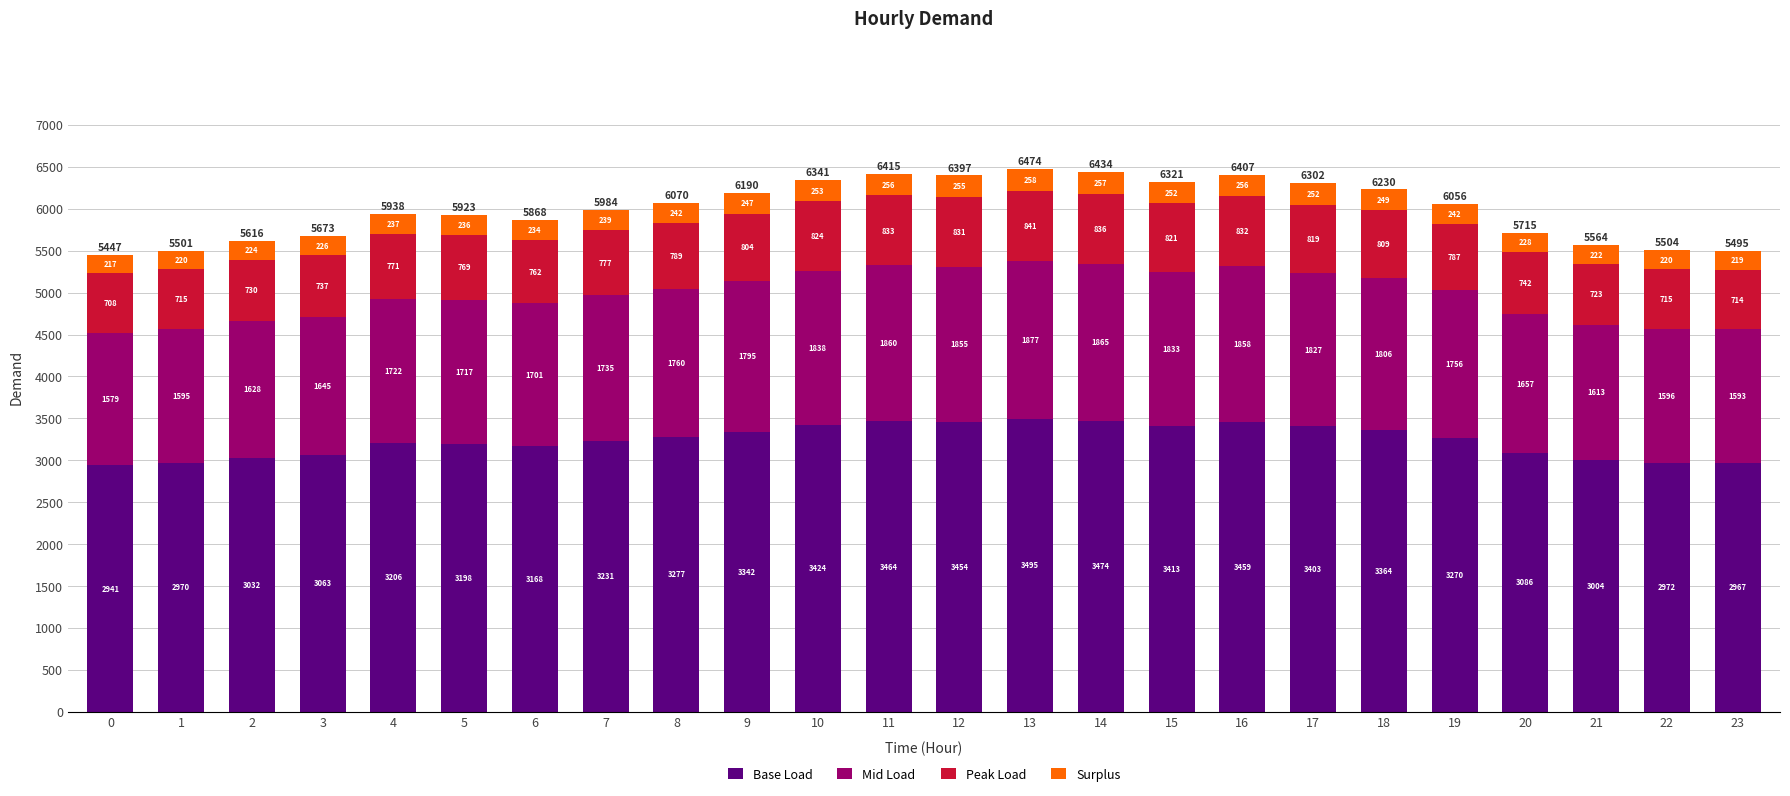

Read the Base Load value at 3.

3063.4